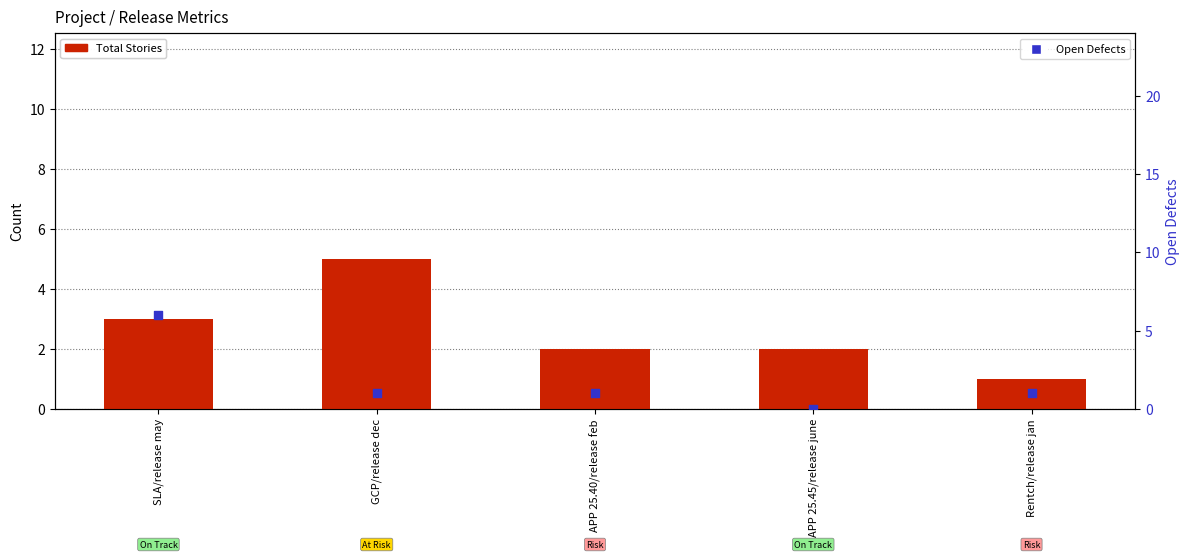

Which series contains the lowest Y value?

Open Defects